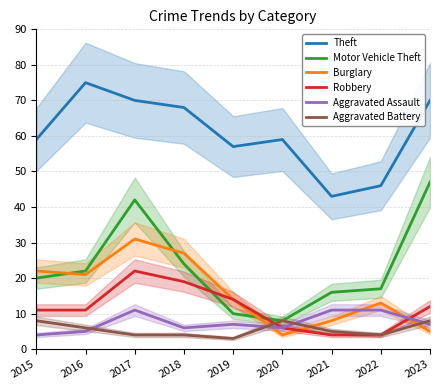

What is the highest value of the Robbery series?

22